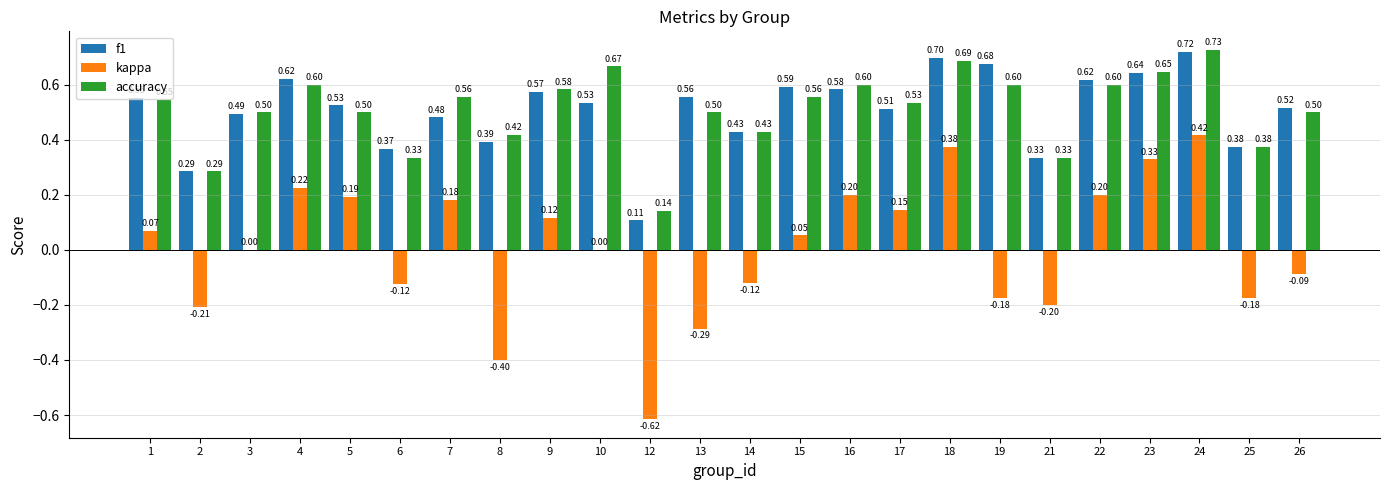

What is the sum of the accuracy values at 16 and 22?

1.2